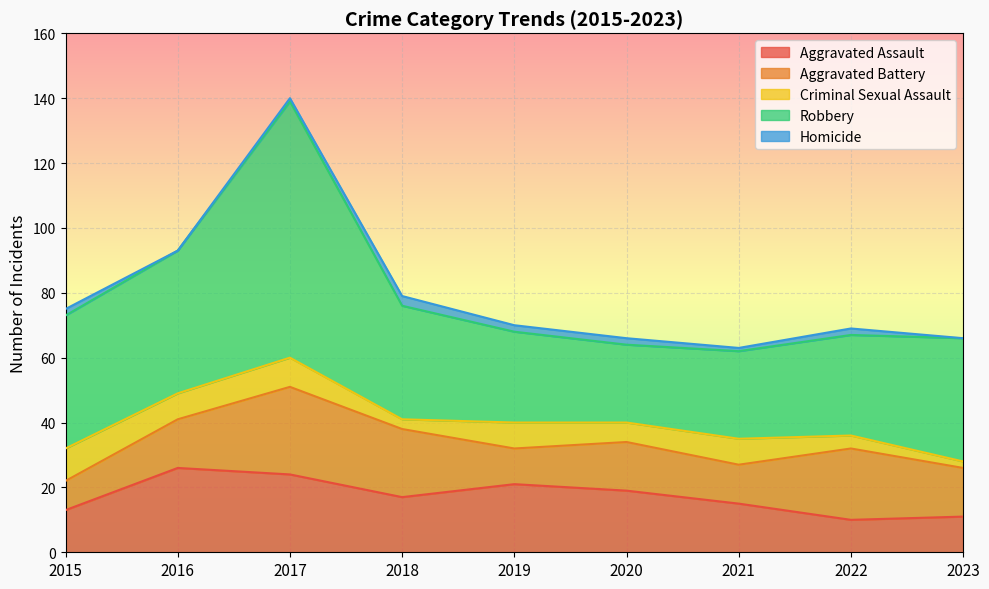

Reading left to right, what are all the values shown in this chart?

Aggravated Assault: 2015=13	2016=26	2017=24	2018=17	2019=21	2020=19	2021=15	2022=10	2023=11
Aggravated Battery: 2015=9	2016=15	2017=27	2018=21	2019=11	2020=15	2021=12	2022=22	2023=15
Criminal Sexual Assault: 2015=10	2016=8	2017=9	2018=3	2019=8	2020=6	2021=8	2022=4	2023=2
Robbery: 2015=41	2016=44	2017=79	2018=35	2019=28	2020=24	2021=27	2022=31	2023=38
Homicide: 2015=2	2016=0	2017=1	2018=3	2019=2	2020=2	2021=1	2022=2	2023=0